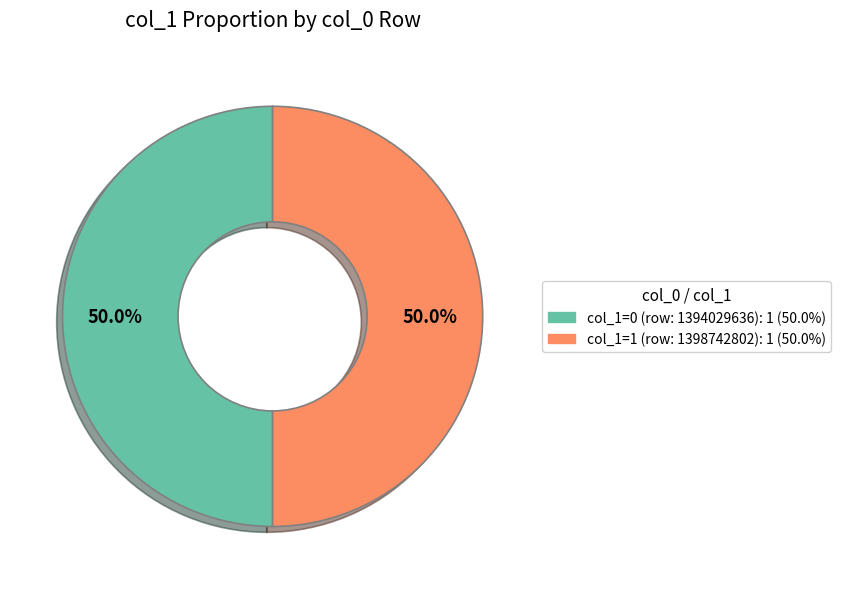

What is the total percentage of col_1=0 (row: 1394029636): 1 (50.0%) and col_1=1 (row: 1398742802): 1 (50.0%)?

100.0%